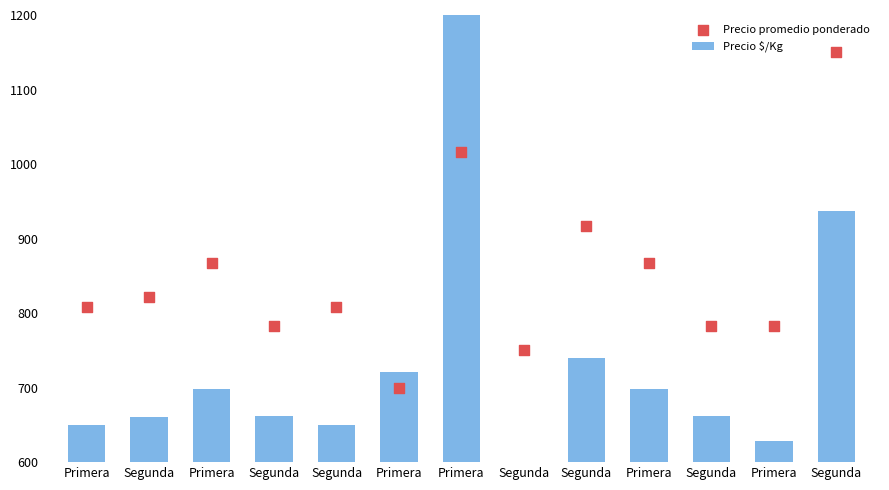

What are all the series names shown in the legend?

Precio $/Kg, Precio promedio ponderado